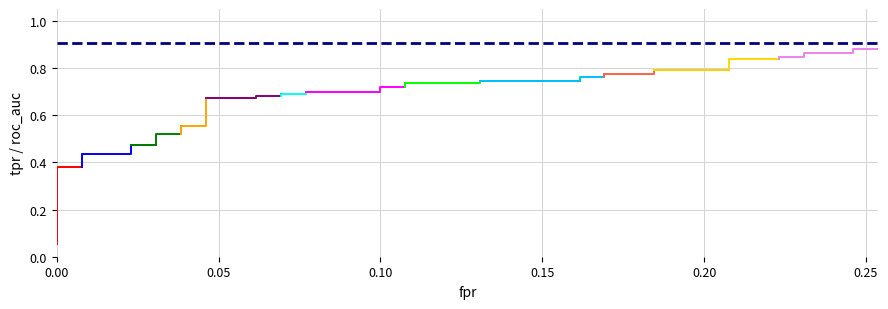

The value of tpr at 27 is 0.8. True or false?

True